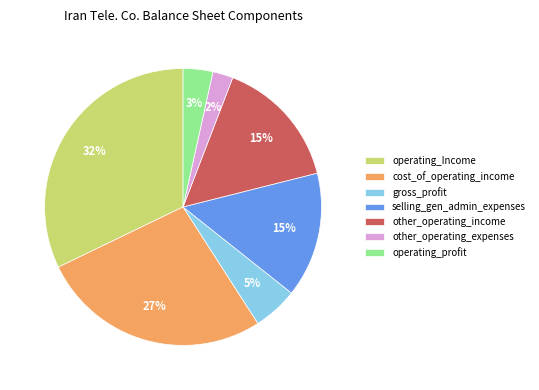

Which slice is the smallest?

other_operating_expenses